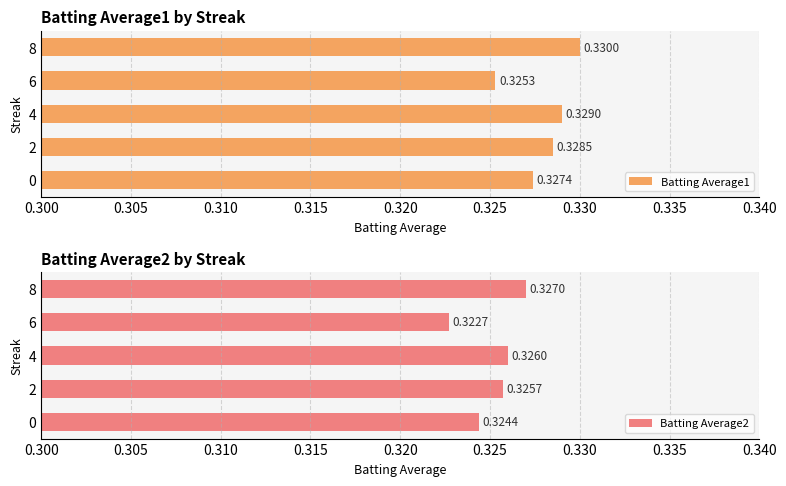

Rank the categories by Batting Average2 value from highest to lowest.

8, 4, 2, 0, 6